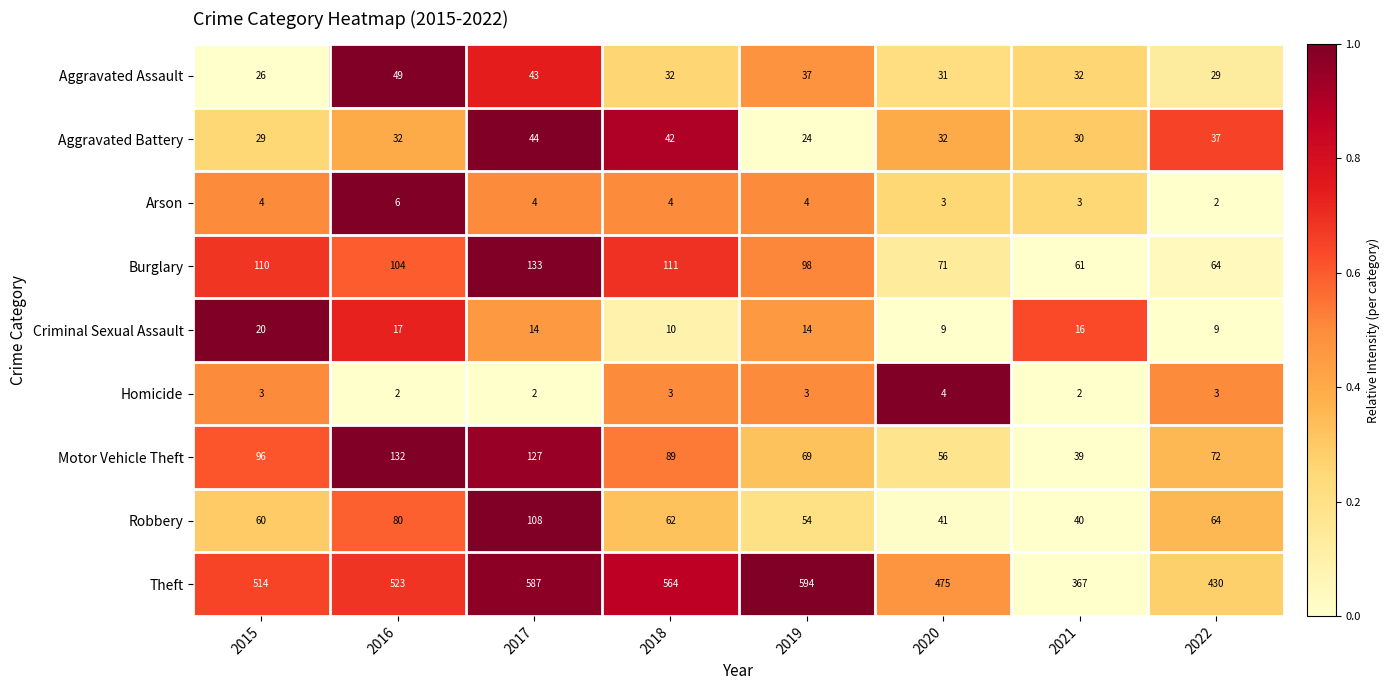

What is the total value across all series at 2019?

897